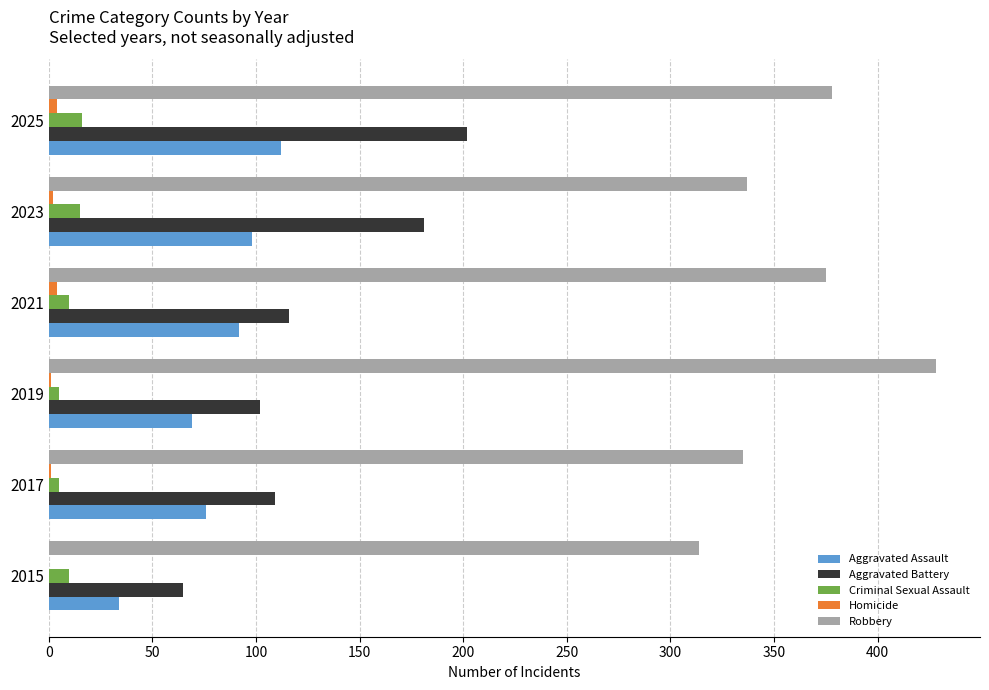

Which series has the largest total across all categories?

Robbery